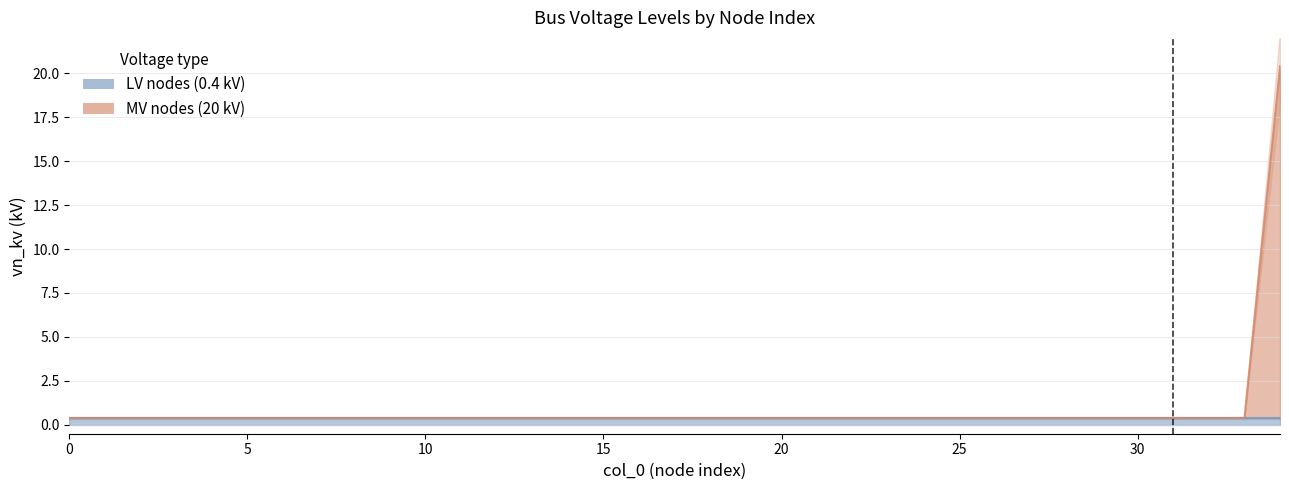

How many data points does each series have?

35